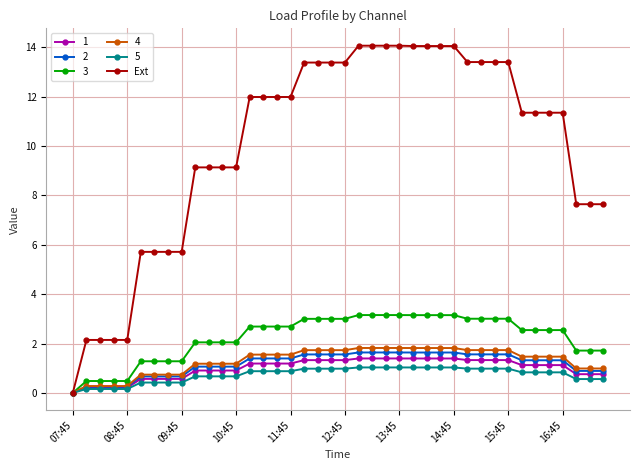

What is the maximum value for 3?

3.2